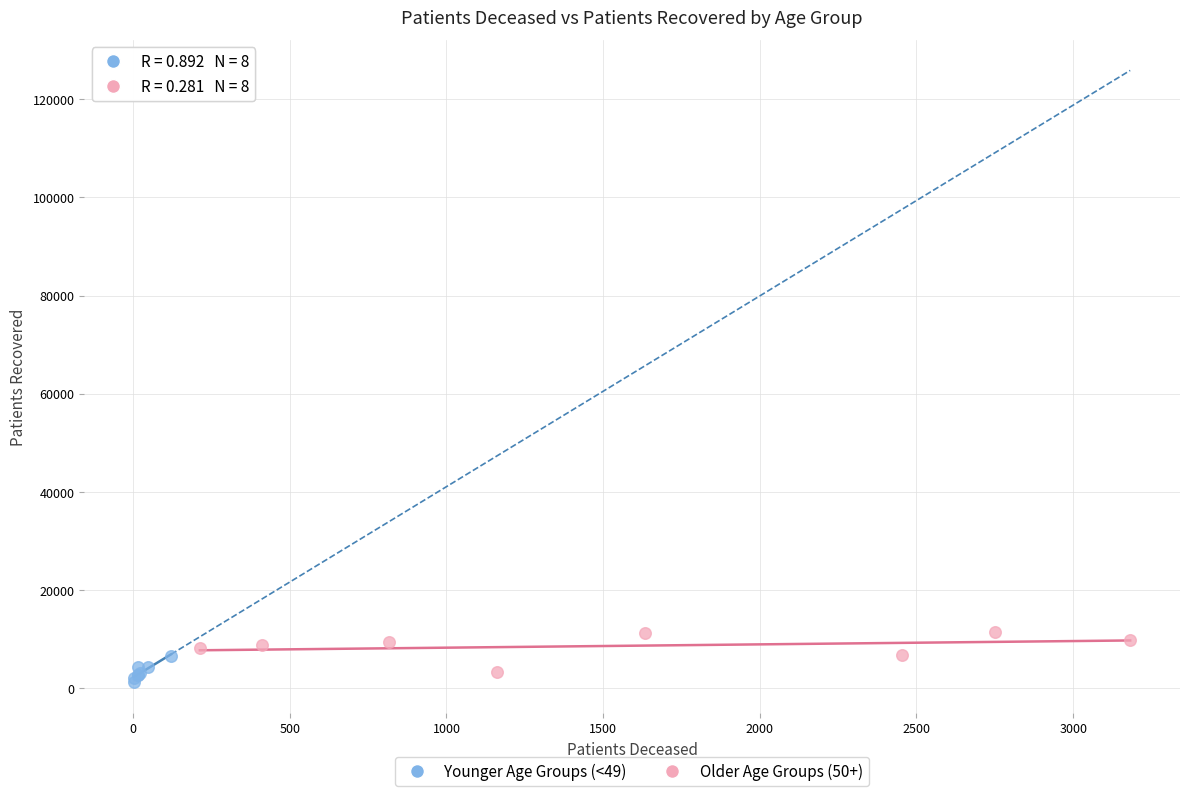

Which series reaches the minimum Y coordinate?

Younger Age Groups (<49)